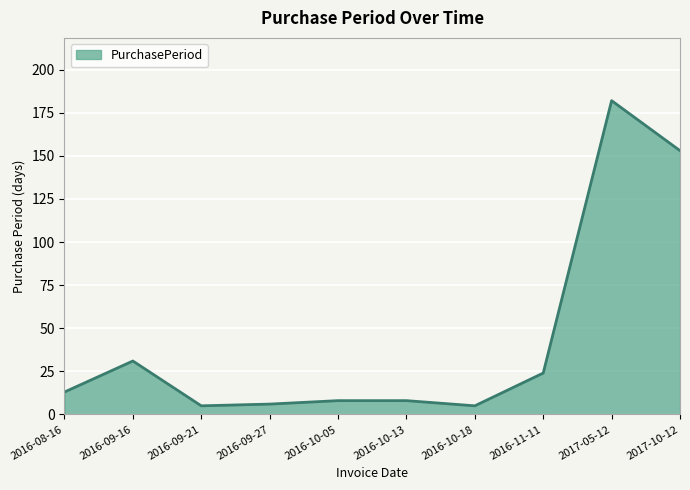

True or false: the data shows 24 at 2016-11-11.

True